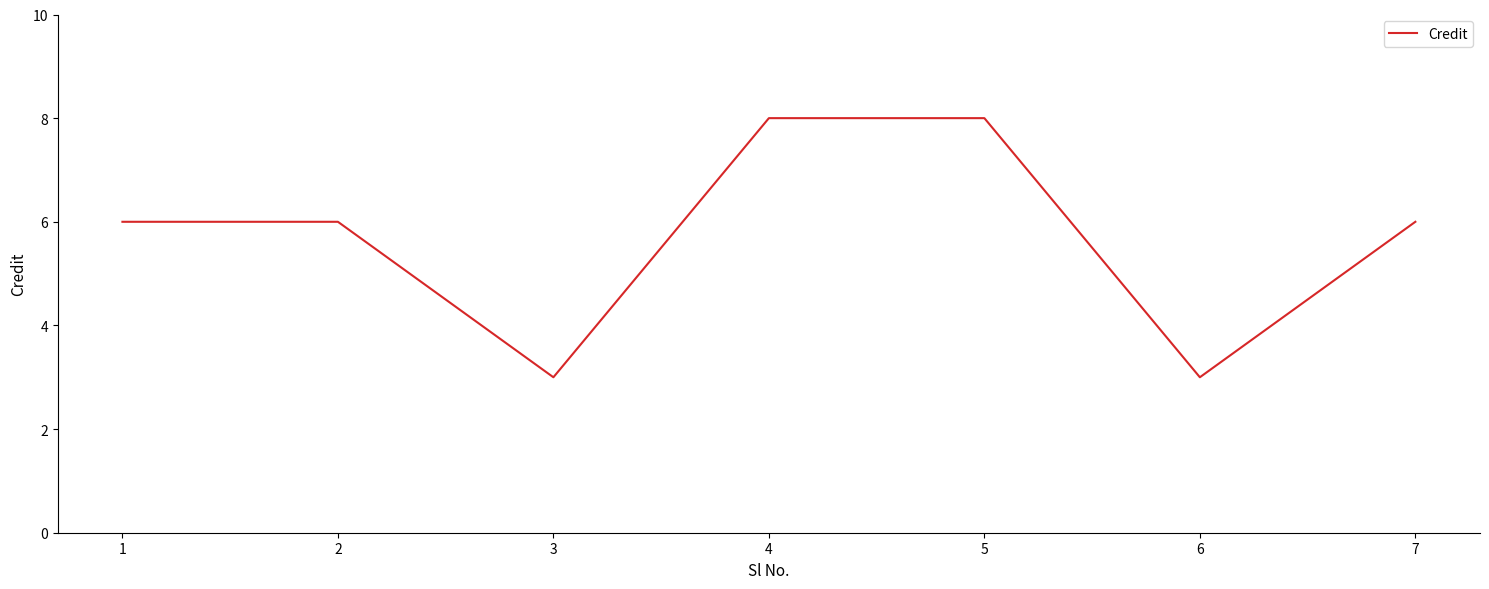

Which has a higher value, 7 or 4?

4